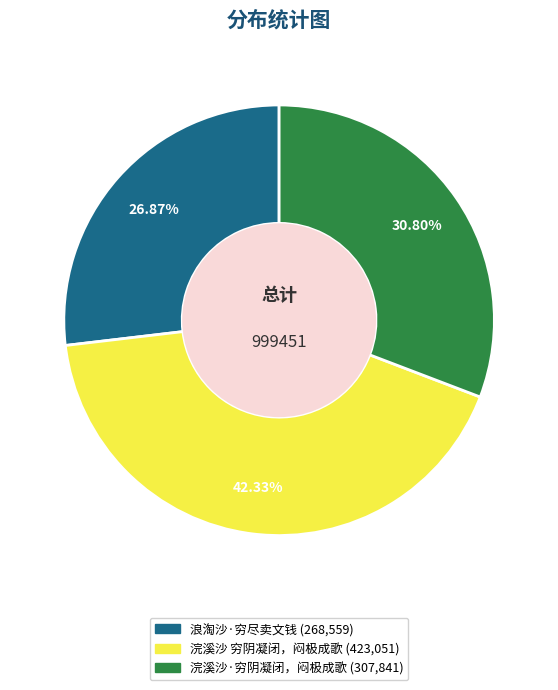

How much of the chart is everything except 浣溪沙 穷阴凝闭，闷极成歌?

57.7%